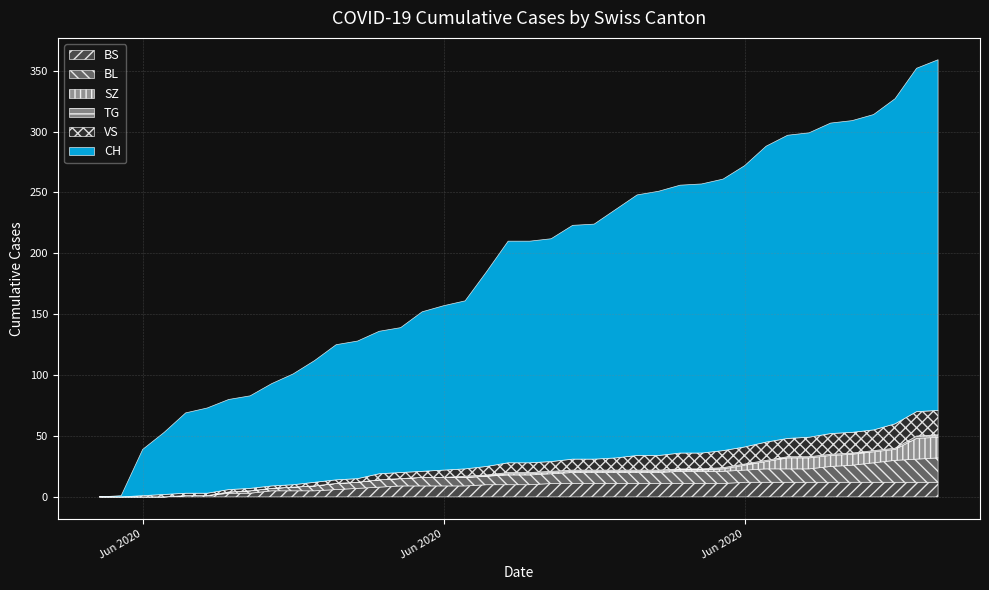

The value of CH at 2020-07-03 is 171. True or false?

False